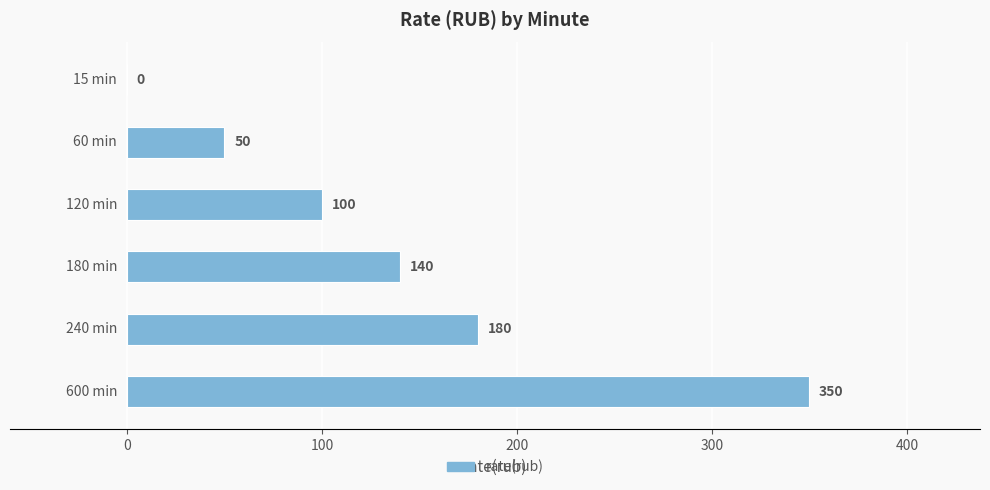

What is the greatest value displayed?

350